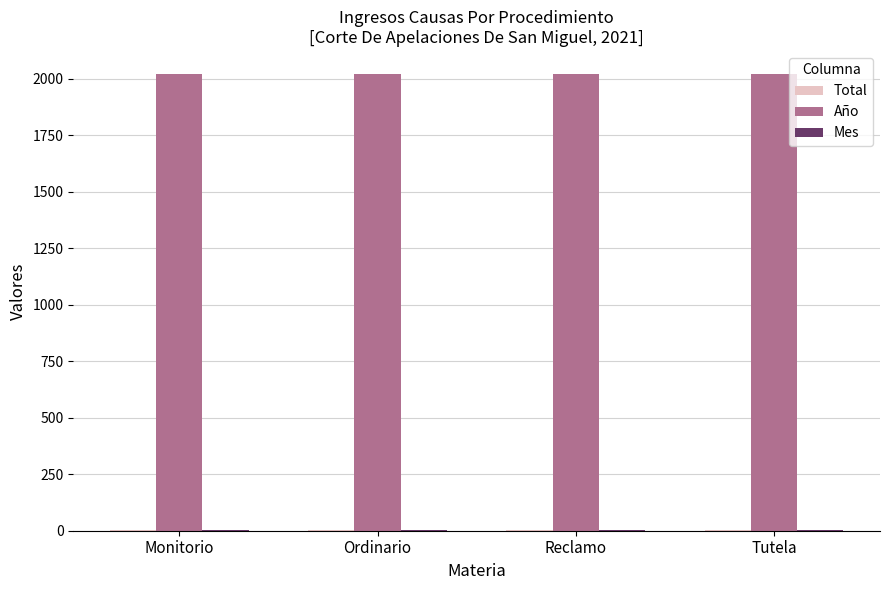

Which series has the largest total across all categories?

Año